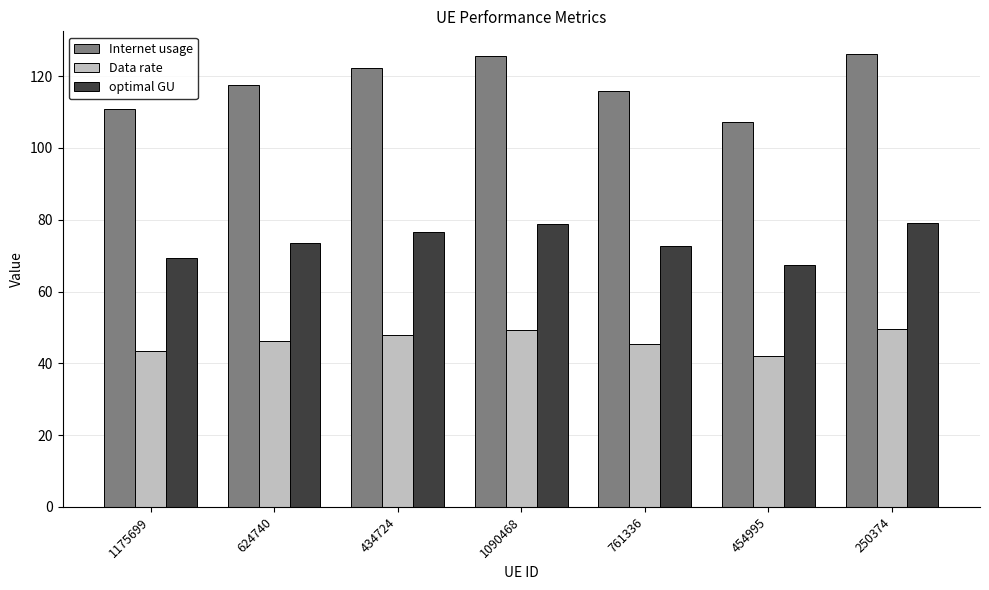

List the series in order of their peak value, lowest first.

Data rate, optimal GU, Internet usage